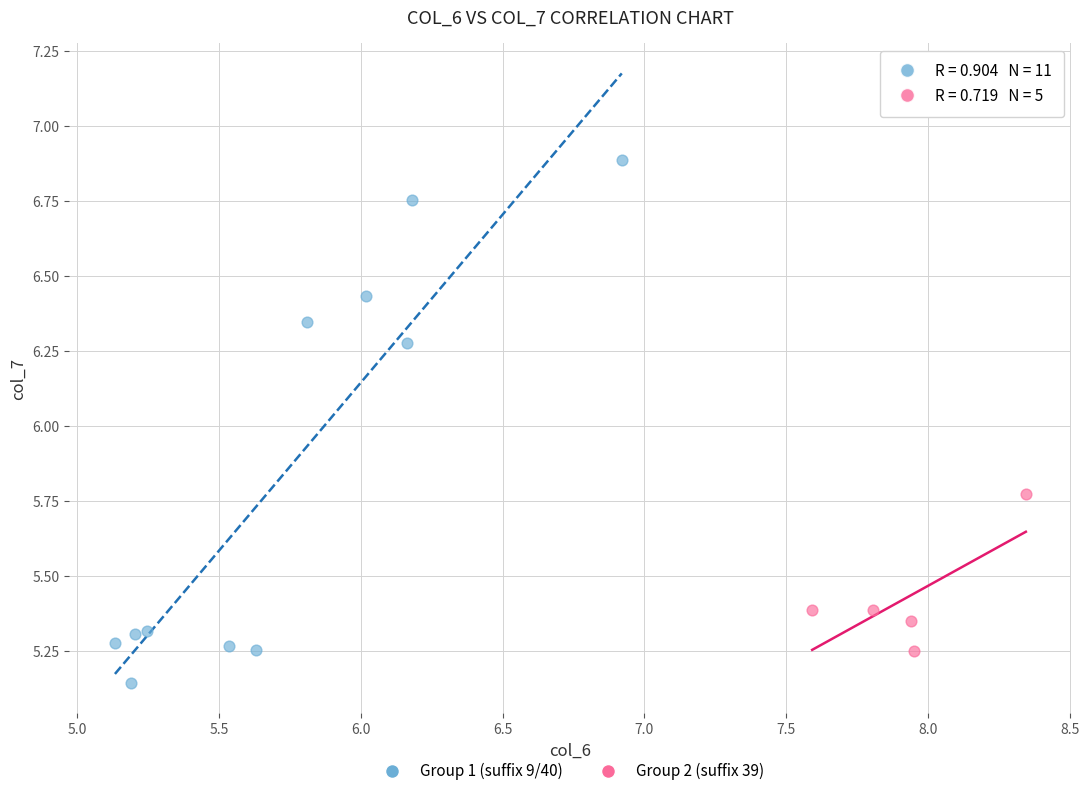

What are all the series names shown in the legend?

Group 1 (suffix 9/40), Group 2 (suffix 39)